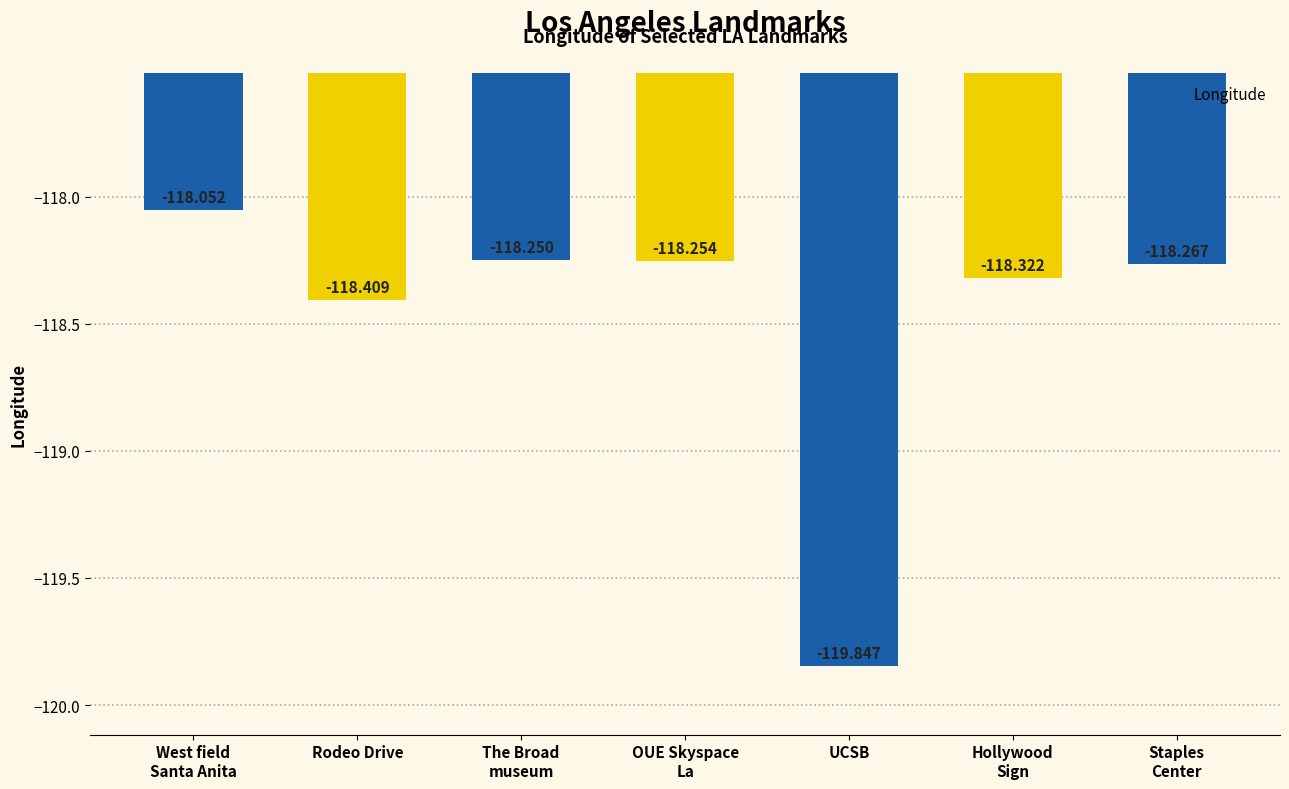

Rank the categories by value from lowest to highest.

UCSB, Rodeo Drive, Hollywood
Sign, Staples
Center, OUE Skyspace
La, The Broad
museum, West field
Santa Anita